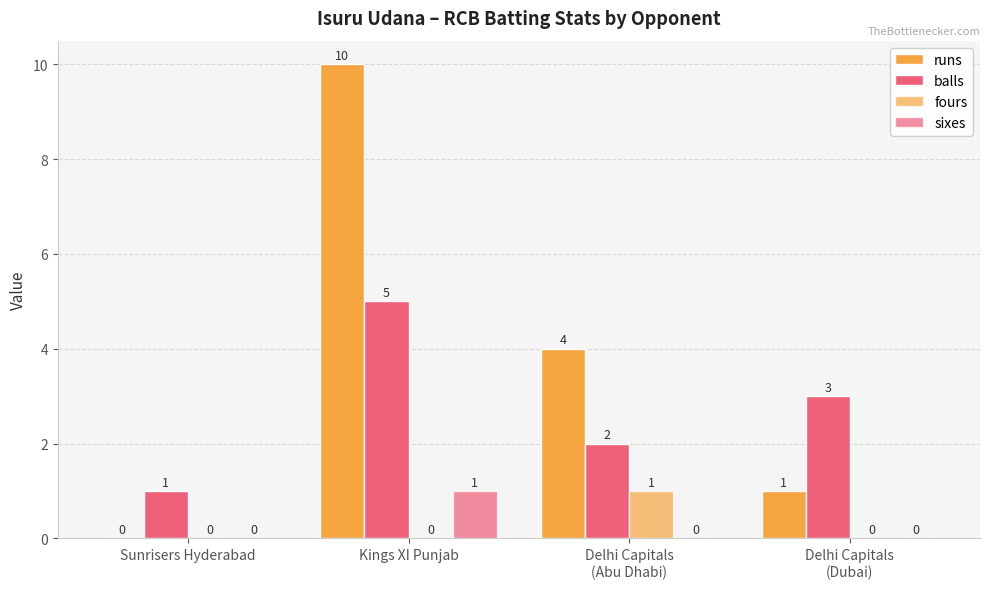

The balls series shows 2 at Delhi Capitals
(Abu Dhabi). True or false?

True